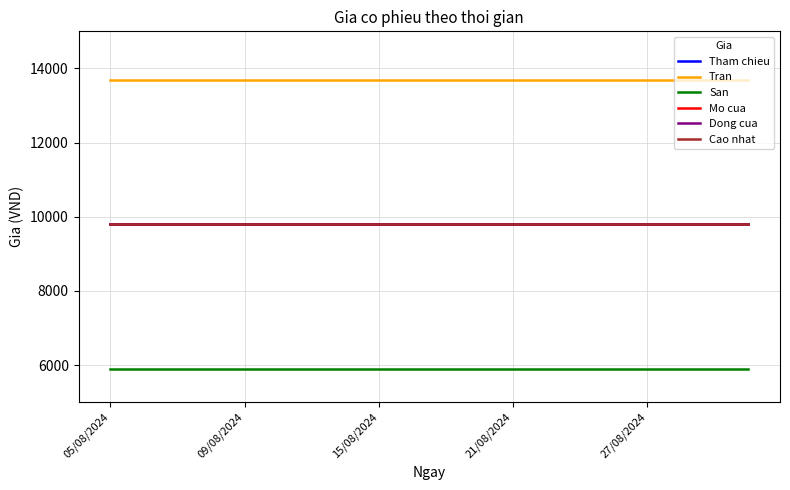

Does the chart have visible grid lines?

Yes